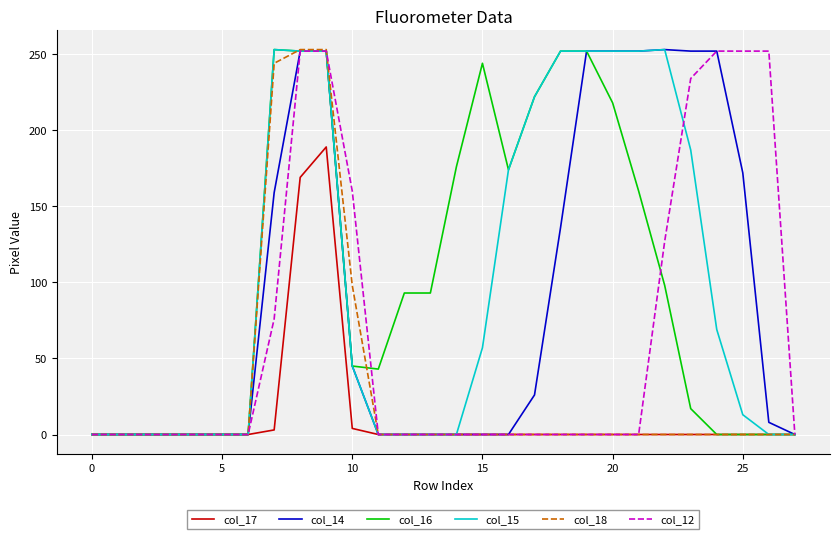

How many lines are shown in the chart?

6